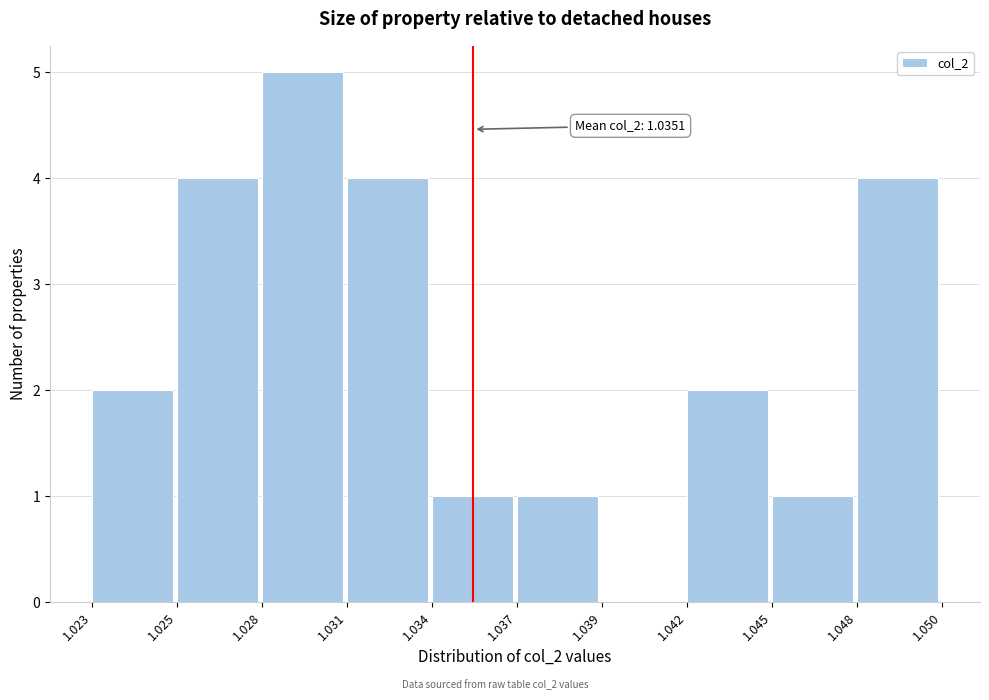

Reading left to right, list all the values displayed in this chart.

1.023=2	1.025=4	1.028=5	1.031=4	1.034=1	1.037=1	1.039=0	1.042=2	1.045=1	1.048=4